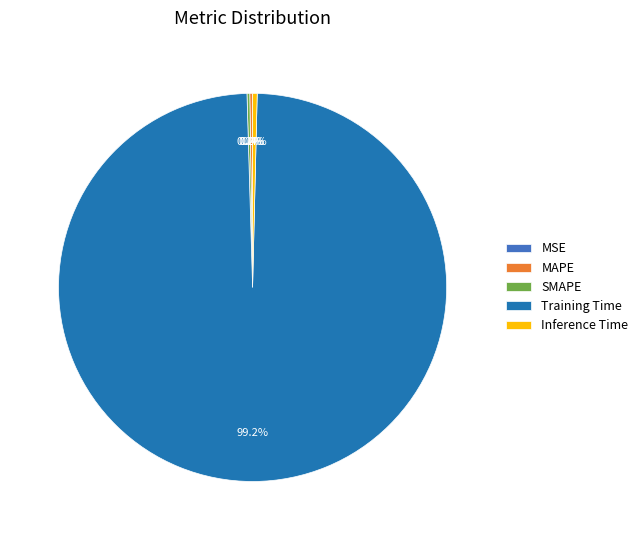

What portion of the pie excludes Inference Time?

99.6%